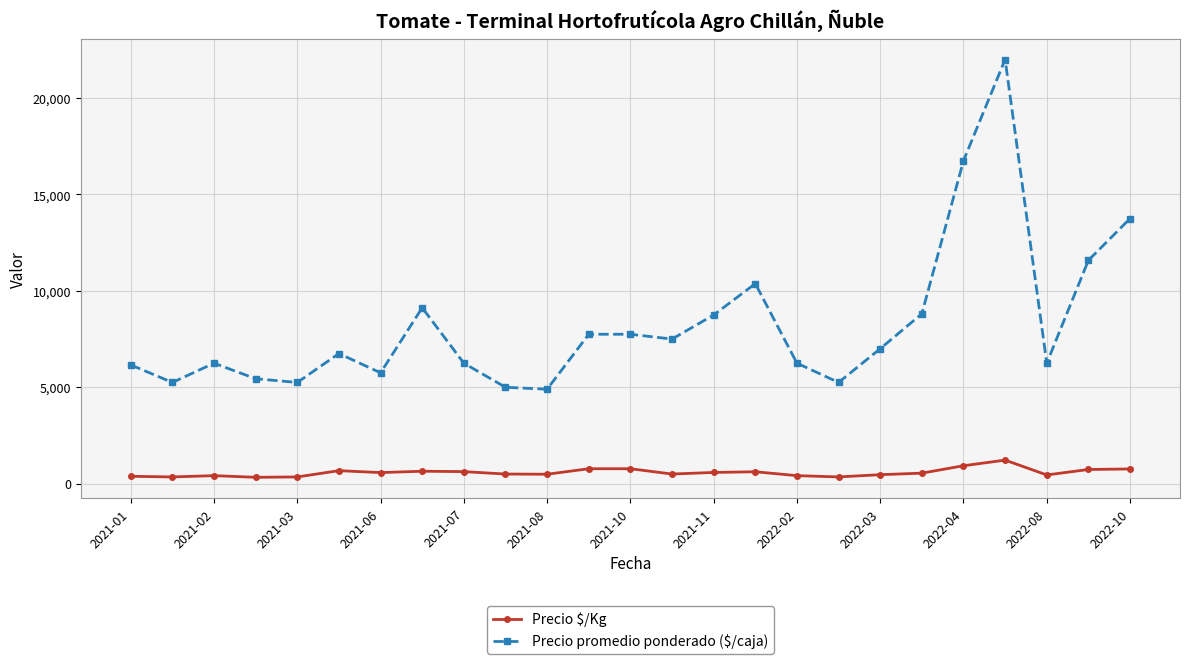

What is the difference between the maximum and minimum values in the Precio promedio ponderado ($/caja) series?

17100.0